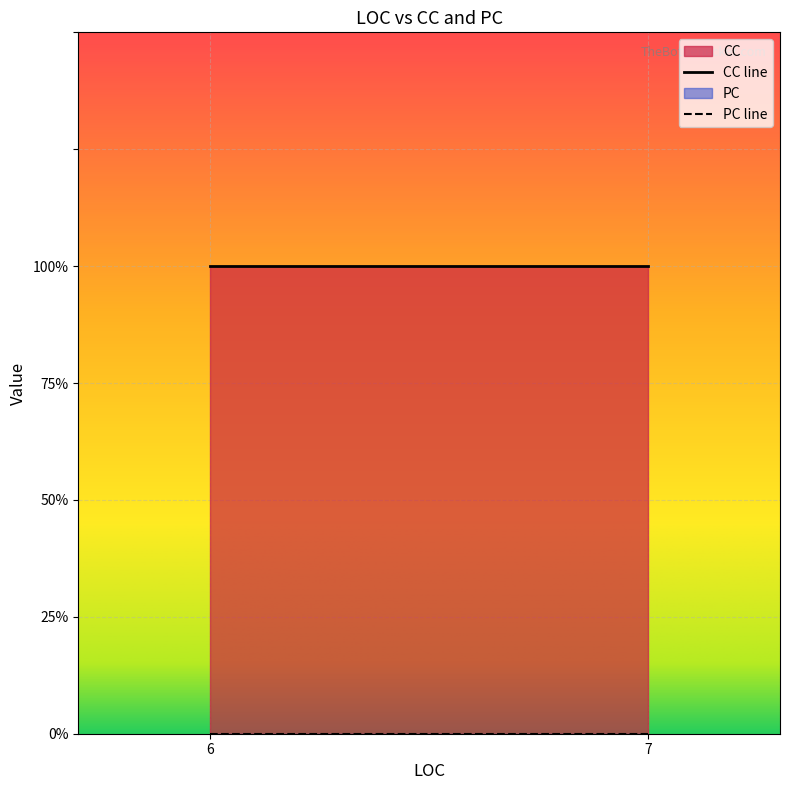

At which label is CC closest to 1?

6